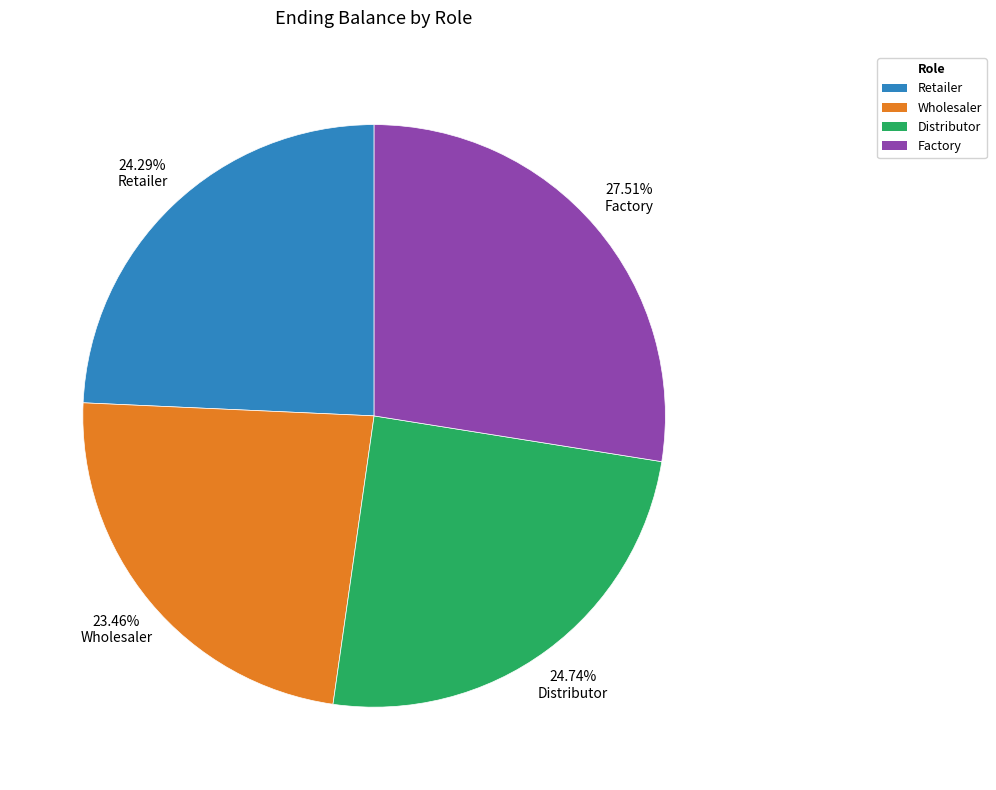

What percentage is the Retailer slice, to the nearest percent?

24%